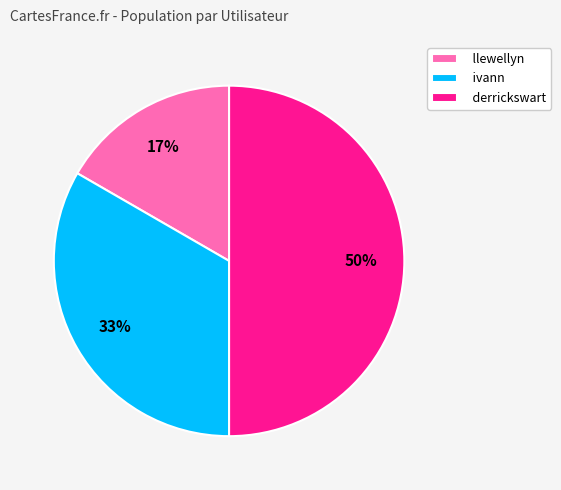

To the nearest percent, what is the combined percentage of ivann and derrickswart?

83%